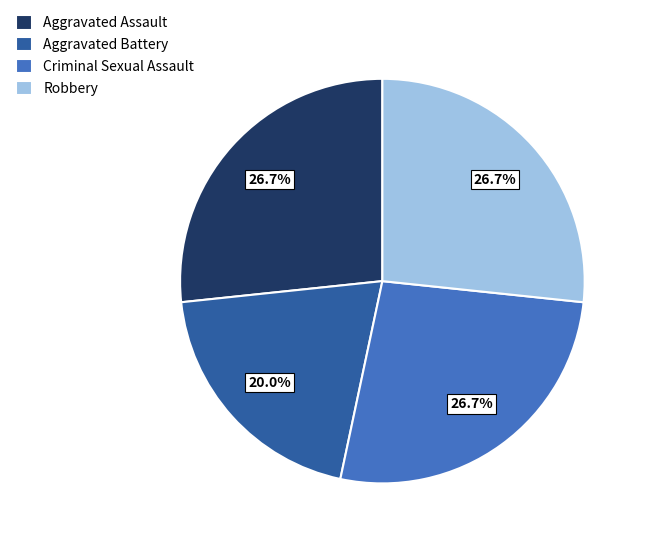

To the nearest percent, what is the difference between the largest and smallest slice percentages?

7%